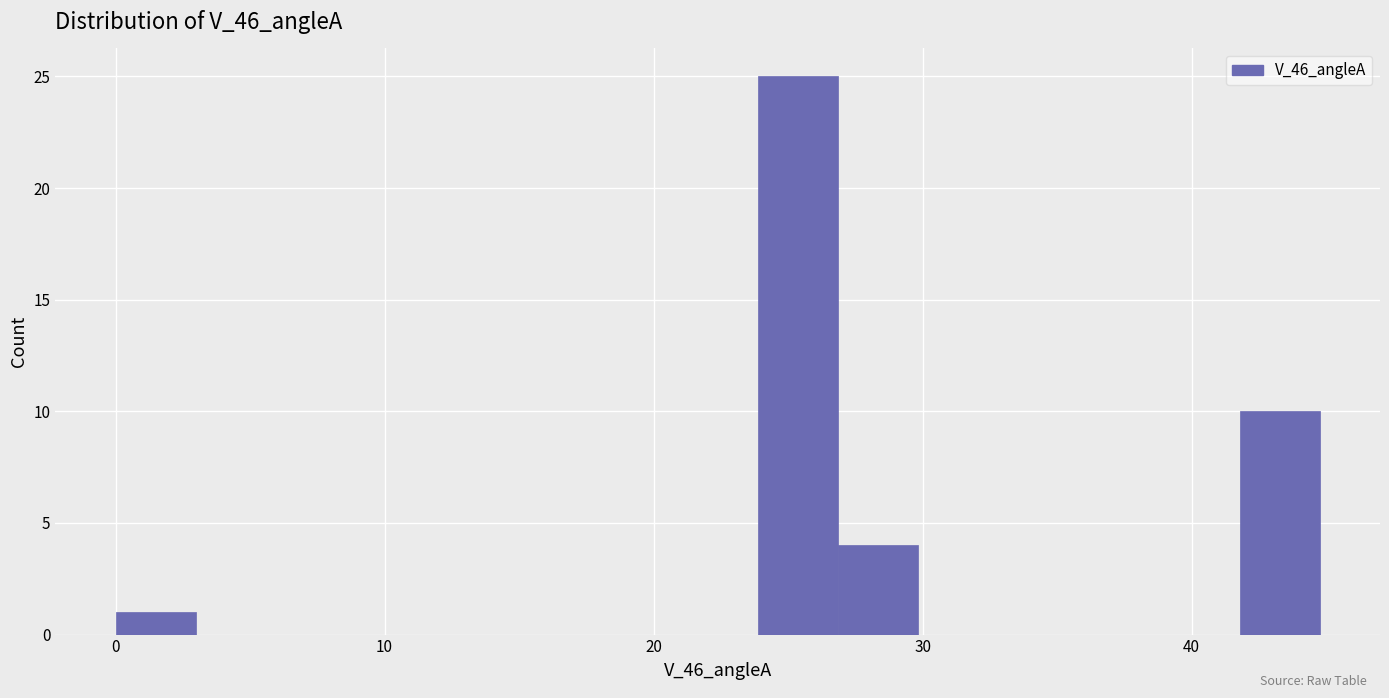

Read against the x-axis, roughly where is the centre of the tallest bar?

25